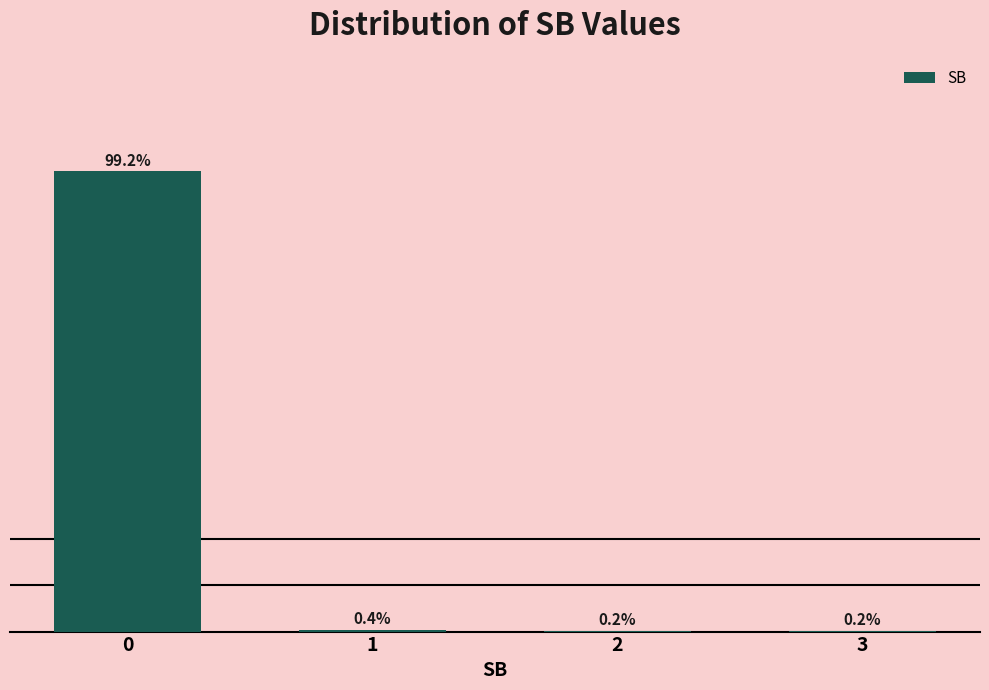

Reading left to right, what are all the values shown in this chart?

0=99.2	1=0.4	2=0.2	3=0.2